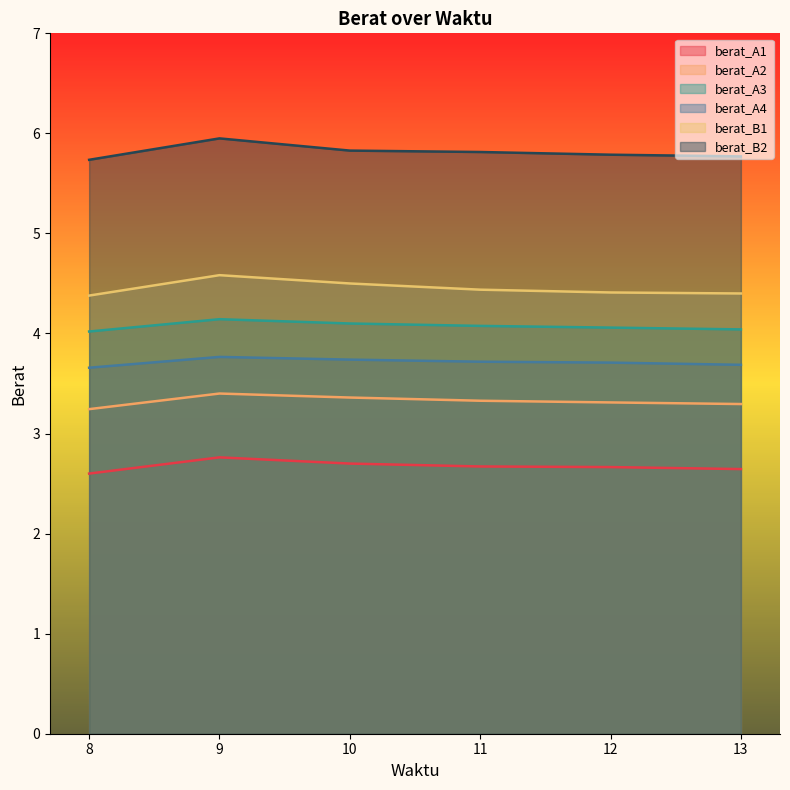

How many lines are shown in the chart?

6